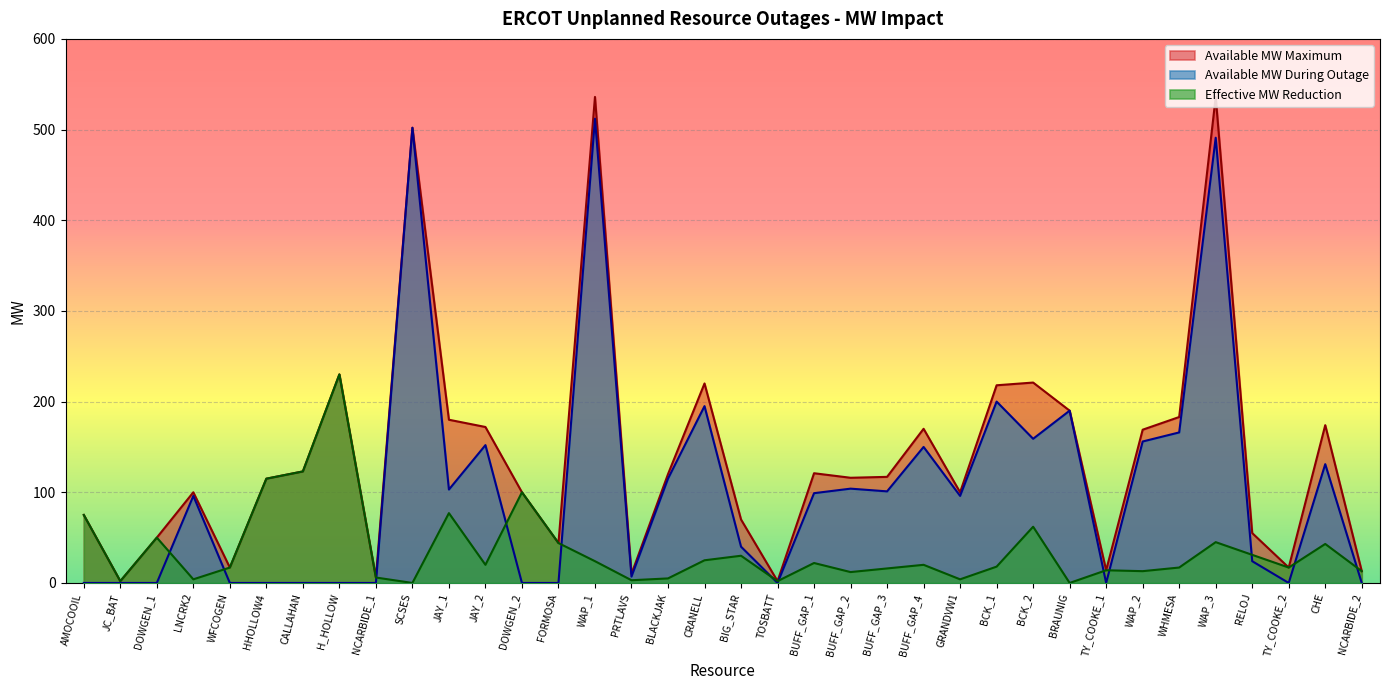

At which label is Available MW During Outage closest to 256?

BCK_1